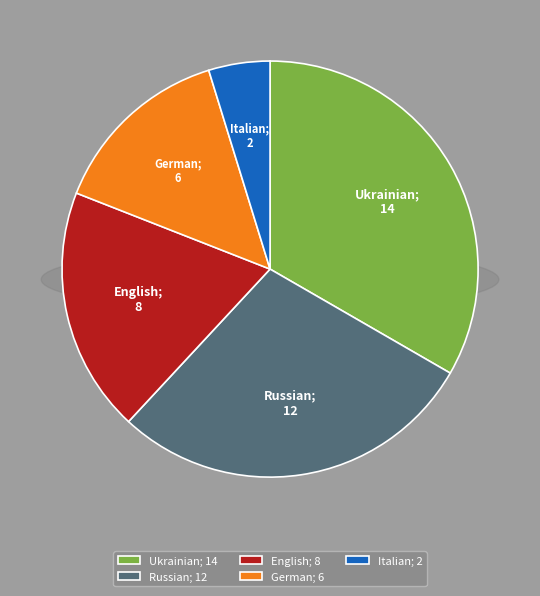

Which has a higher value, Italian or Russian?

Russian